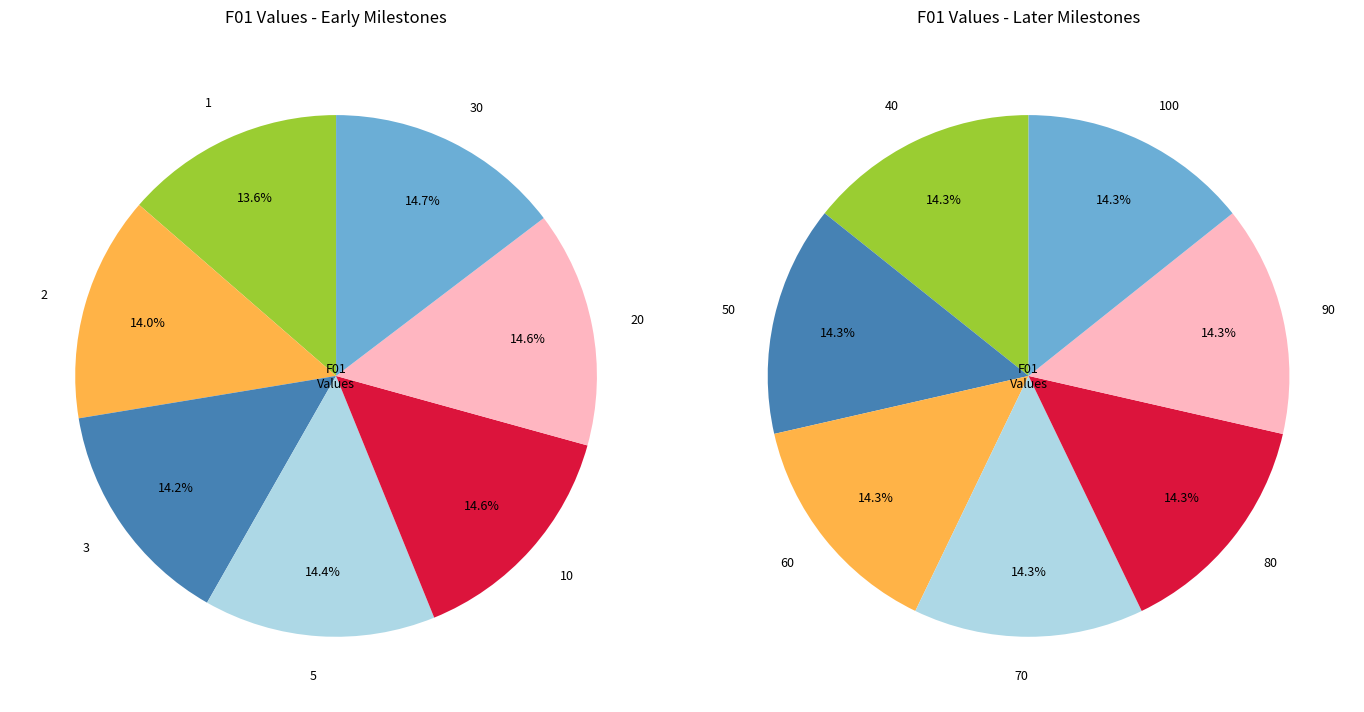

Approximately how many times larger is the value at 100 compared to 3?

1.1